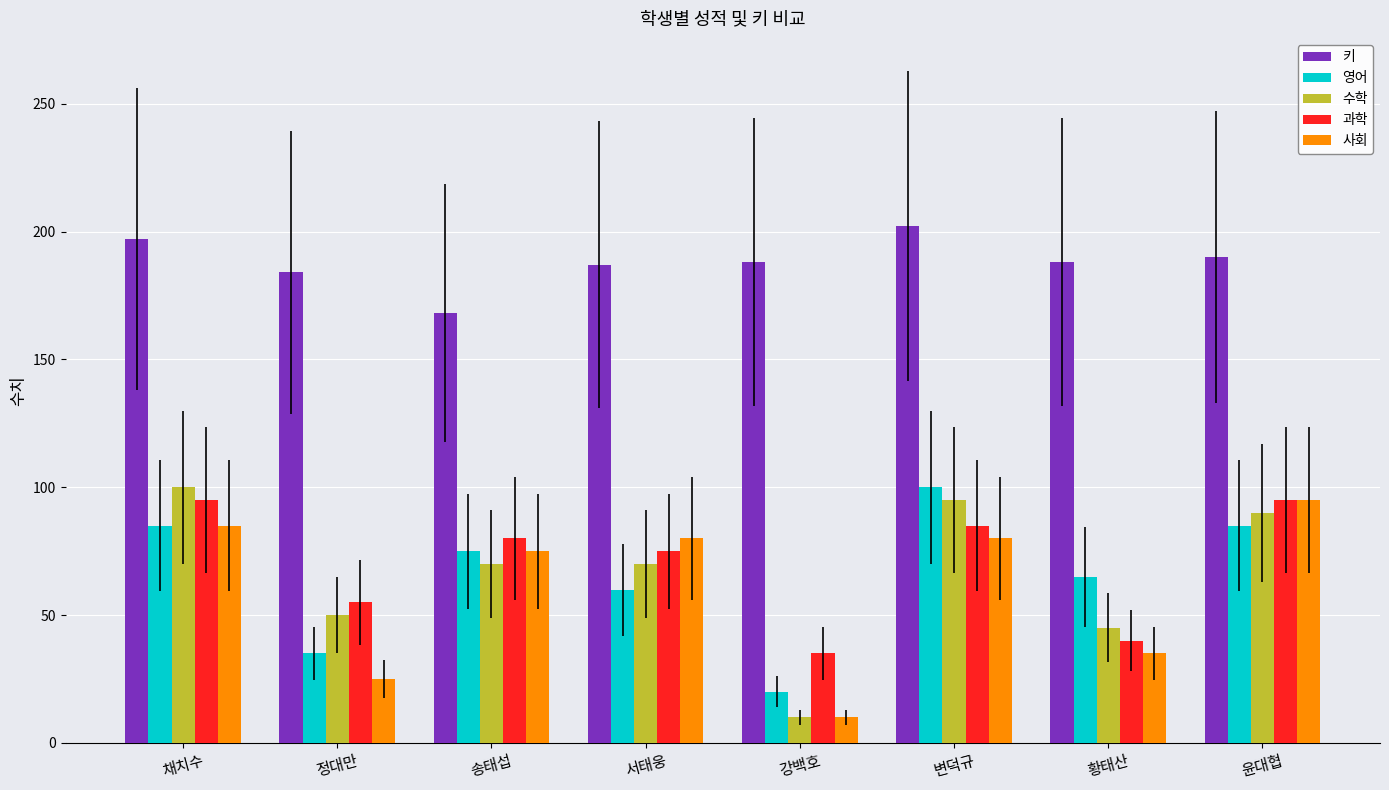

What is the value of the 키 bar at the 3rd from the left?

168